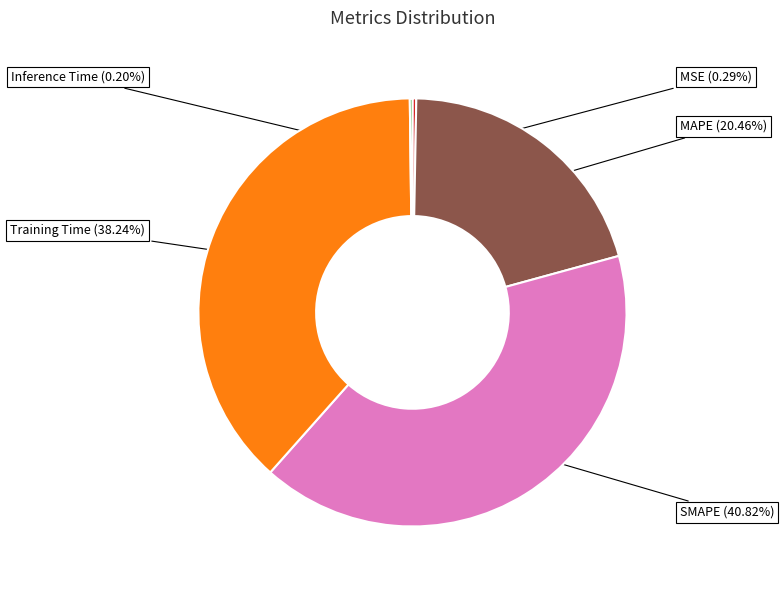

Which category has the smallest portion of the pie?

Inference Time